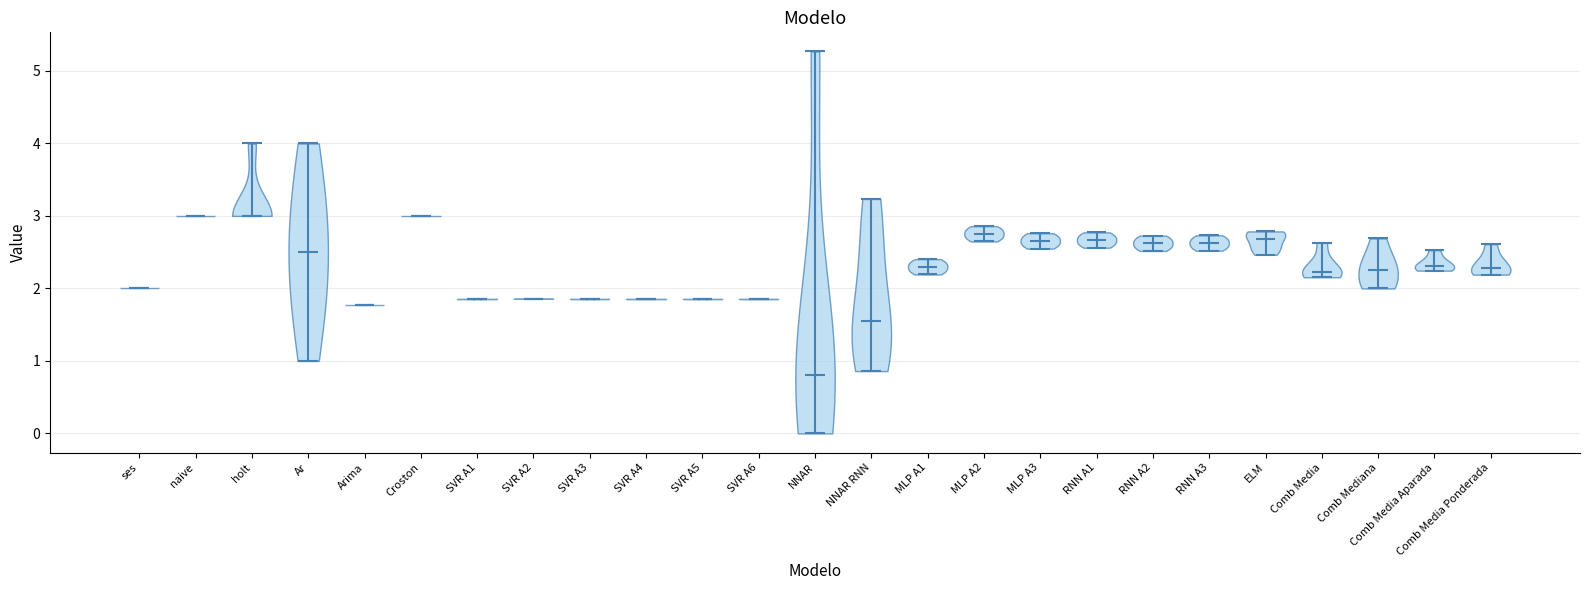

Where does the median line of the violin for SVR A6 sit on the y-axis? The values are not printed on the chart, so give them approximately, as read against the axis.

1.9